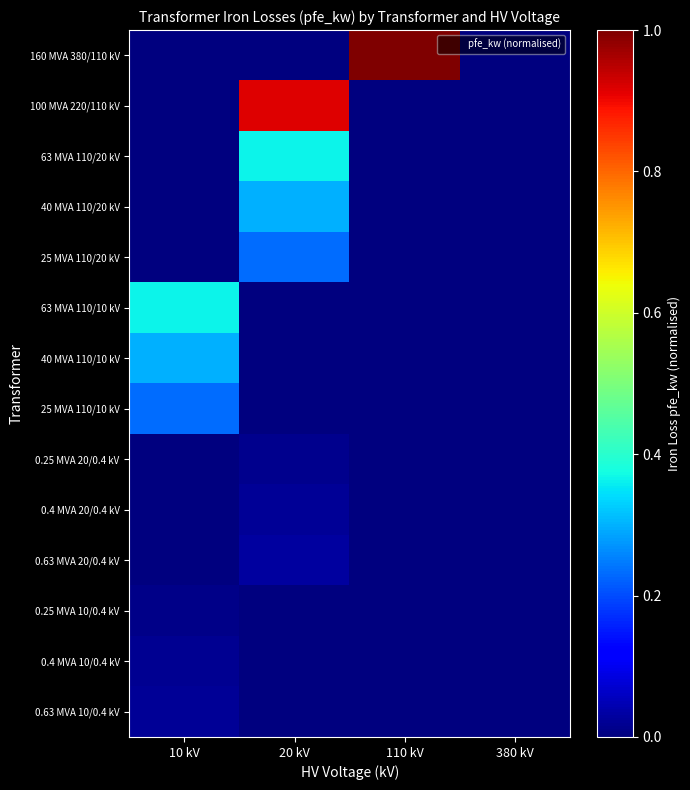

Which has a higher value, 110 kV or 20 kV?

110 kV